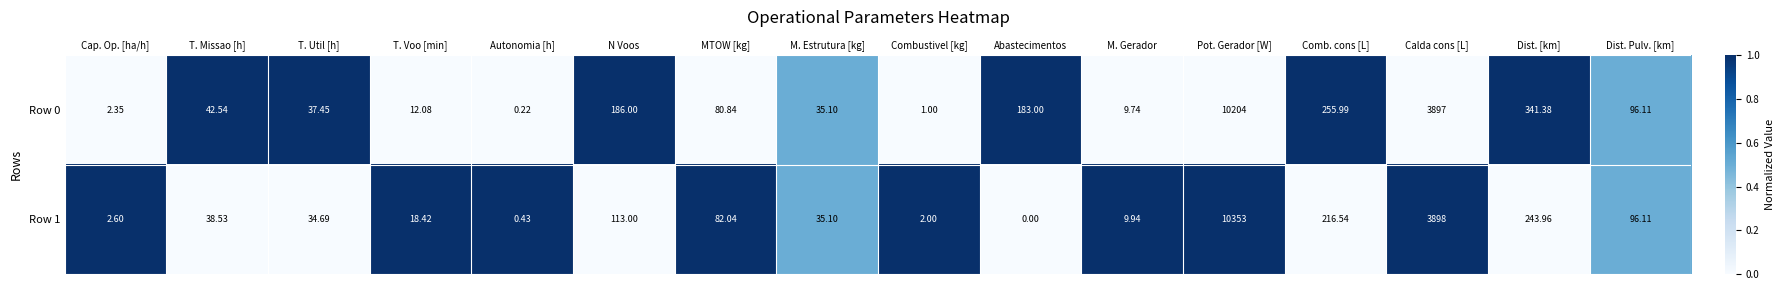

List the labels in order of Row 1 value, largest first.

Pot. Gerador [W], Calda cons [L], Dist. [km], Comb. cons [L], N Voos, Dist. Pulv. [km], MTOW [kg], T. Missao [h], M. Estrutura [kg], T. Util [h], T. Voo [min], M. Gerador, Cap. Op. [ha/h], Combustivel [kg], Autonomia [h], Abastecimentos